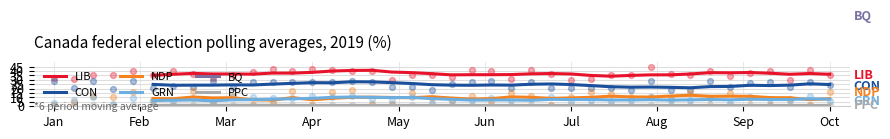

What is the highest value of the NDP series?

12.5